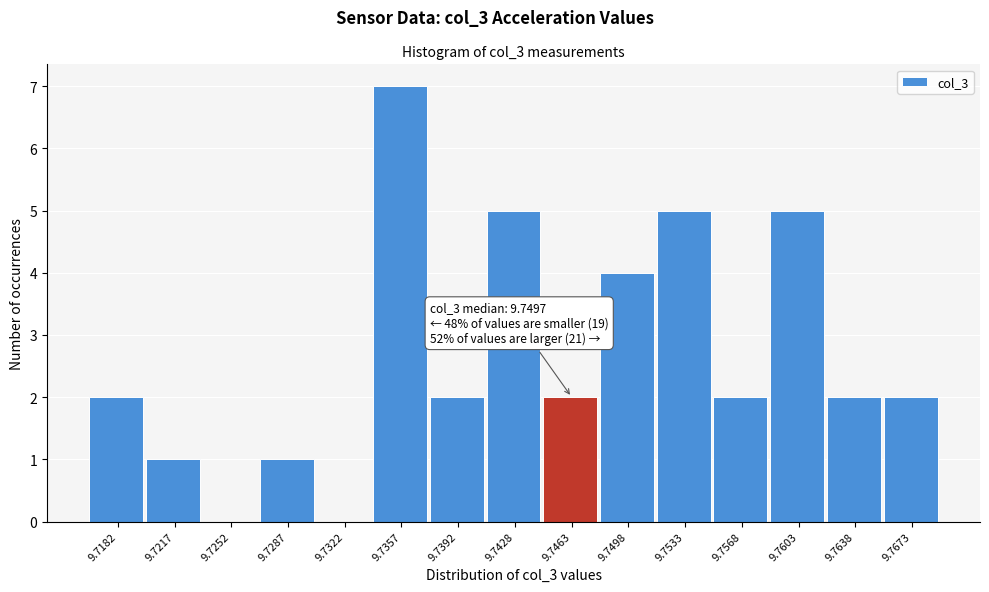

Reading right to left, what are all the values shown in this chart?

9.7673=2	9.7638=2	9.7603=5	9.7568=2	9.7533=5	9.7498=4	9.7463=2	9.7428=5	9.7392=2	9.7357=7	9.7322=0	9.7287=1	9.7252=0	9.7217=1	9.7182=2